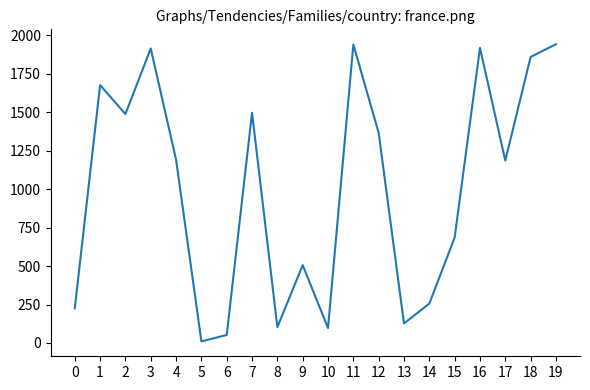

Read the value at 8.

103